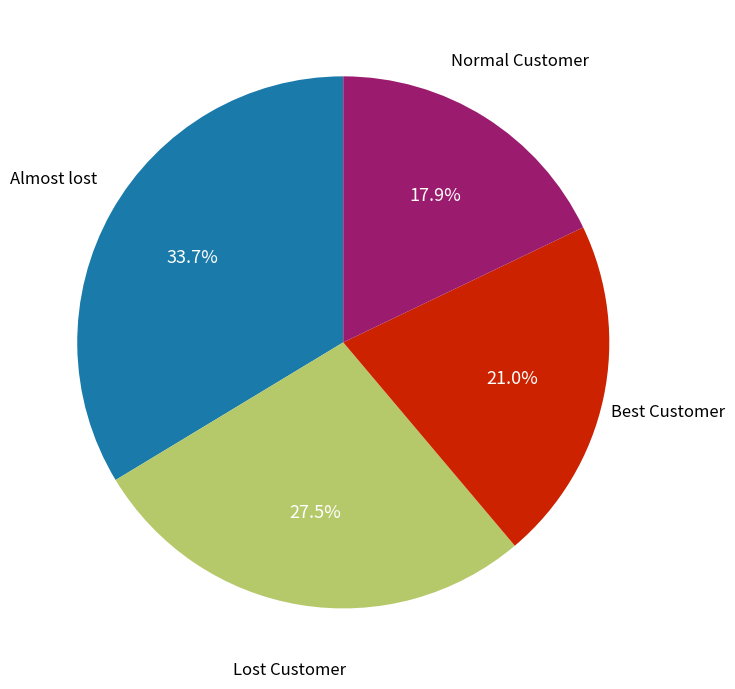

Is there a majority slice in this chart?

No